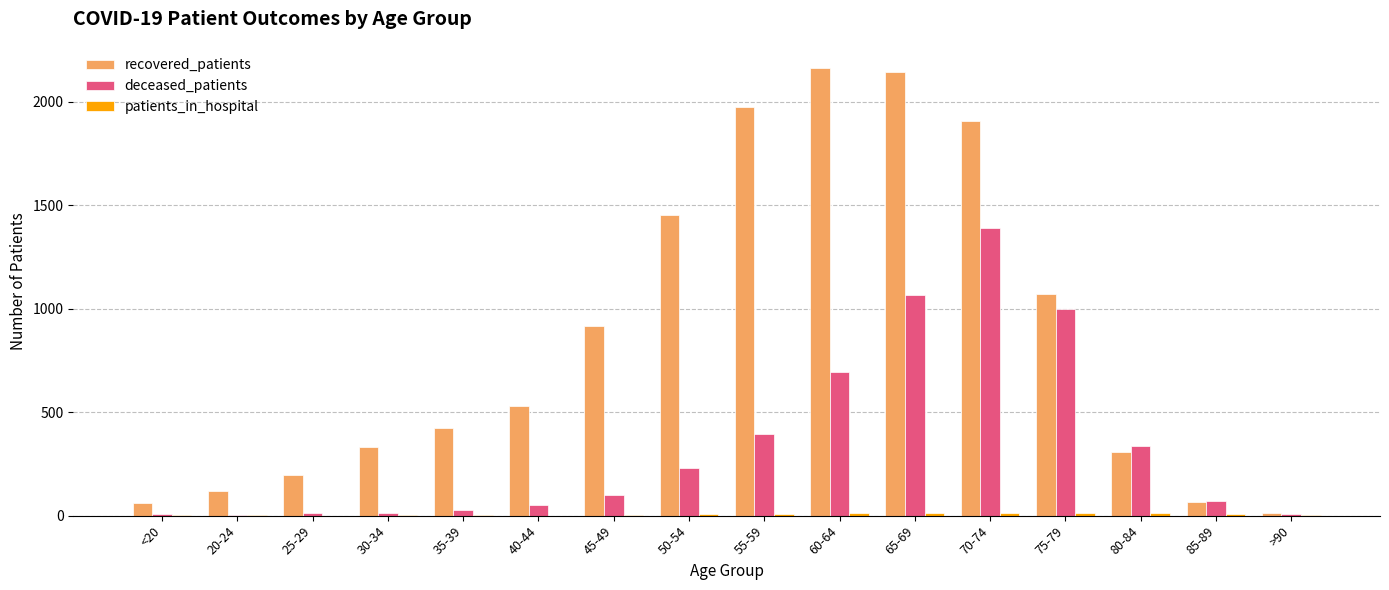

Which series has the largest total across all categories?

recovered_patients